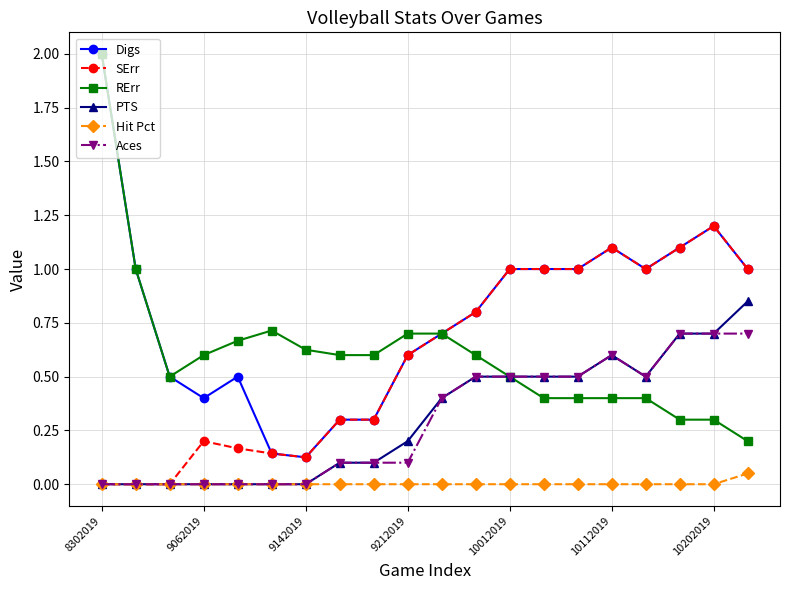

What is the value of the Aces point at the 17th from the left?

0.5